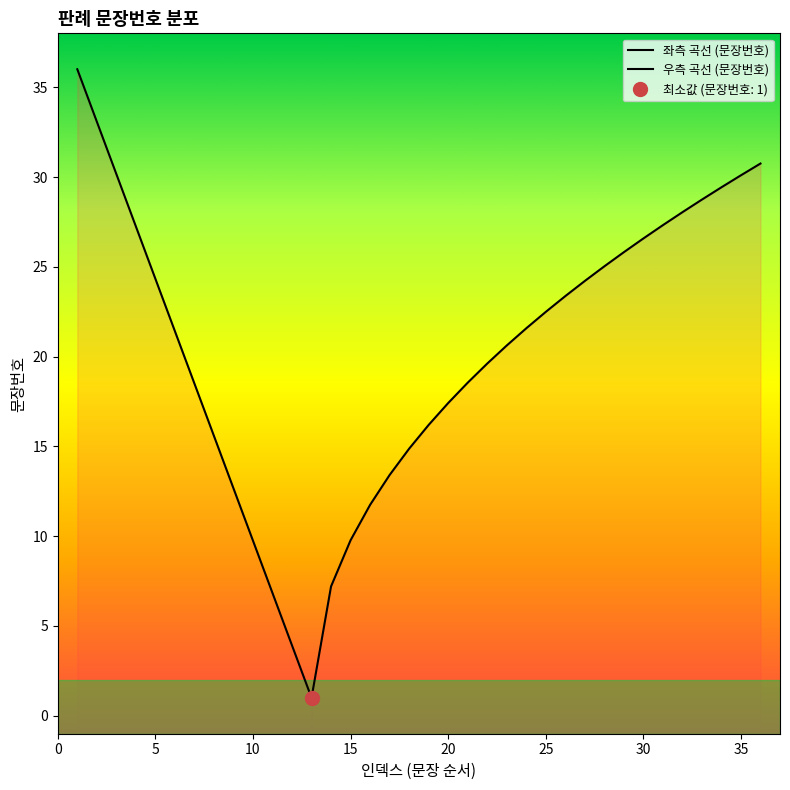

List the labels in order of value, smallest first.

1, 2, 3, 4, 5, 6, 7, 8, 9, 10, 11, 12, 13, 14, 15, 16, 17, 18, 19, 20, 21, 22, 23, 24, 25, 26, 27, 28, 29, 30, 31, 32, 33, 34, 35, 36